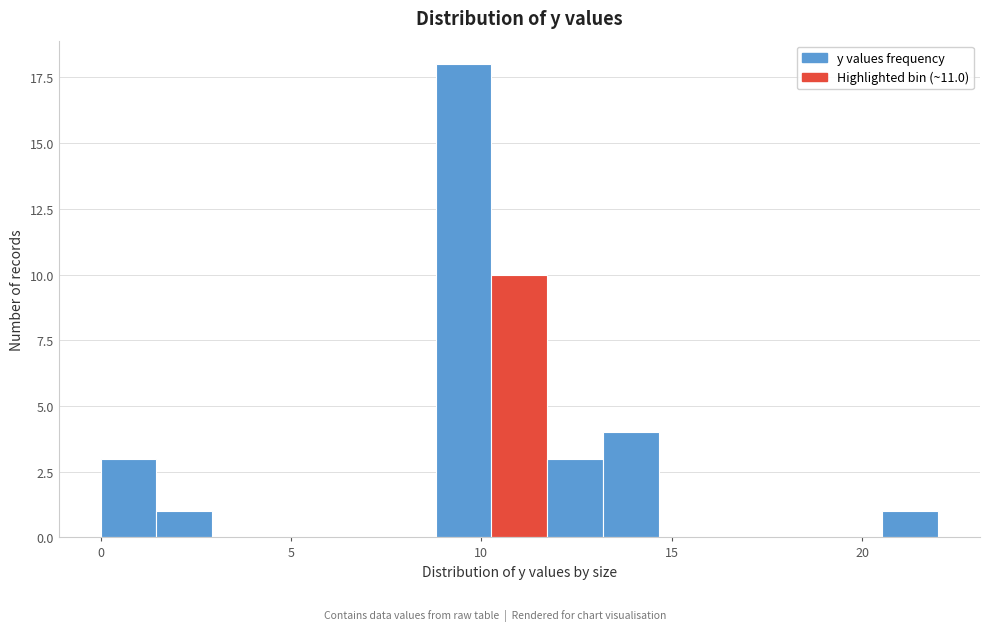

Around what value on the x-axis is the tallest bar? Give the approximate position of its centre, as read against the axis.

9.5